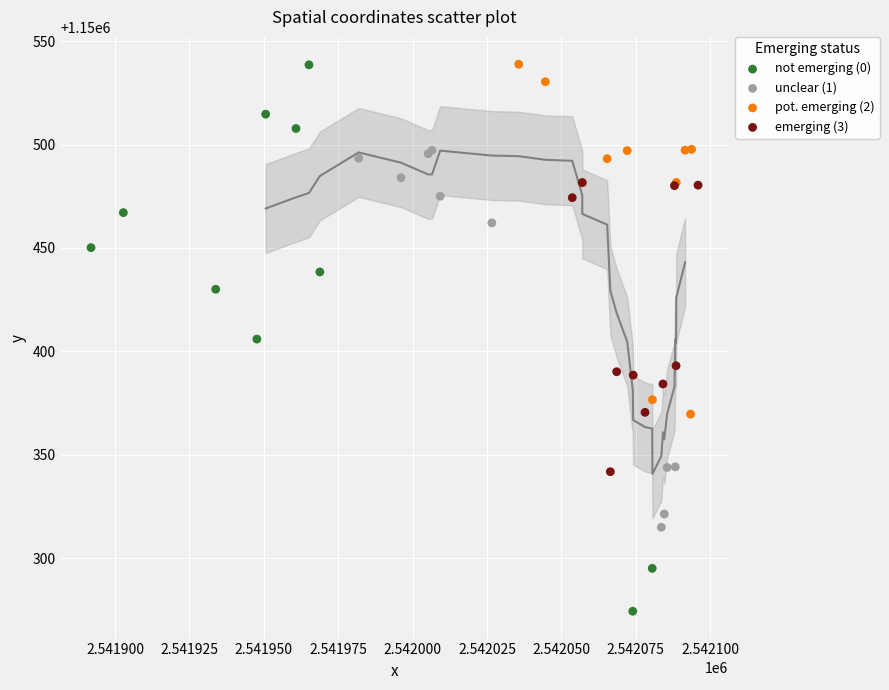

Which series has the largest Y range (max minus min)?

not emerging (0)